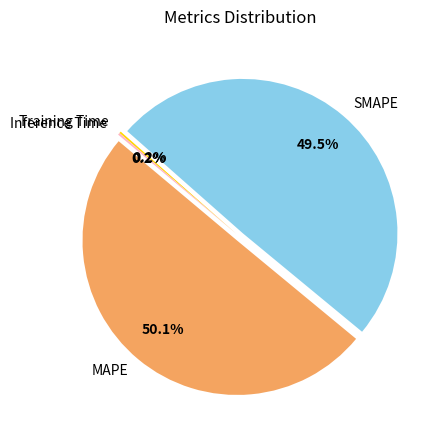

Which slice is the smallest?

Training Time